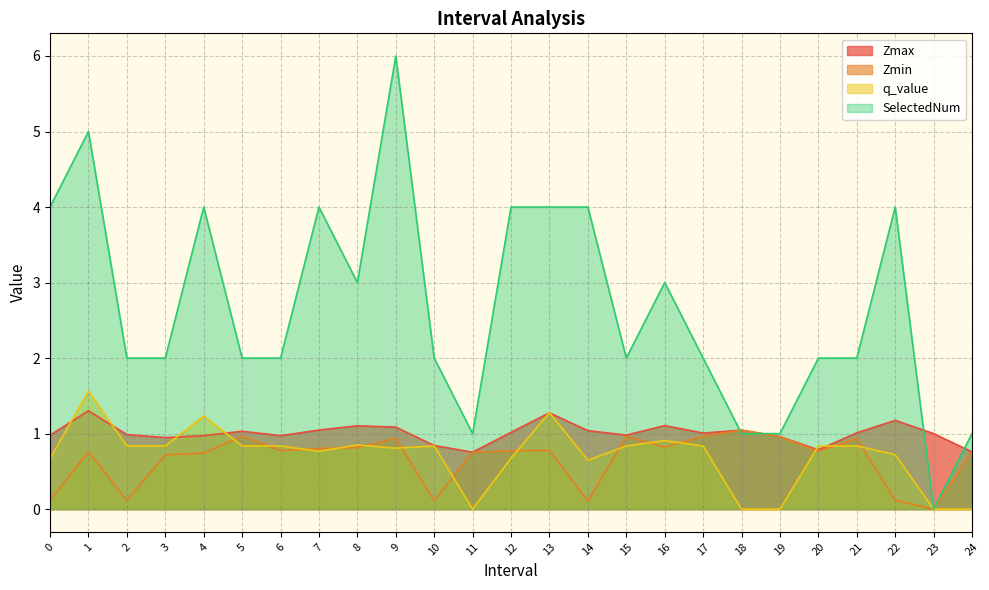

Reading right to left, extract all data points from this chart.

Zmax: 0.8	1.0	1.2	1.0	0.8	1.0	1.0	1.0	1.1	1.0	1.0	1.3	1.0	0.8	0.8	1.1	1.1	1.0	1.0	1.0	1.0	0.9	1.0	1.3	1.0
Zmin: 0.8	0.0	0.1	0.9	0.8	1.0	1.0	1.0	0.8	1.0	0.1	0.8	0.8	0.8	0.1	0.9	0.8	0.8	0.8	1.0	0.7	0.7	0.1	0.8	0.1
q_value: -0.0	0.0	0.7	0.8	0.8	-0.0	-0.0	0.8	0.9	0.8	0.6	1.3	0.7	-0.0	0.8	0.8	0.8	0.8	0.8	0.8	1.2	0.8	0.8	1.6	0.7
SelectedNum: 1.0	0.0	4.0	2.0	2.0	1.0	1.0	2.0	3.0	2.0	4.0	4.0	4.0	1.0	2.0	6.0	3.0	4.0	2.0	2.0	4.0	2.0	2.0	5.0	4.0